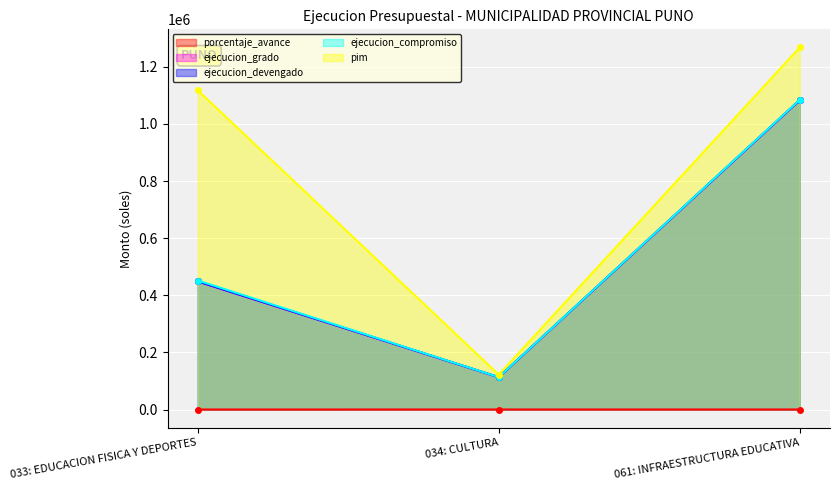

What is the maximum value shown in the chart?

1268138.0